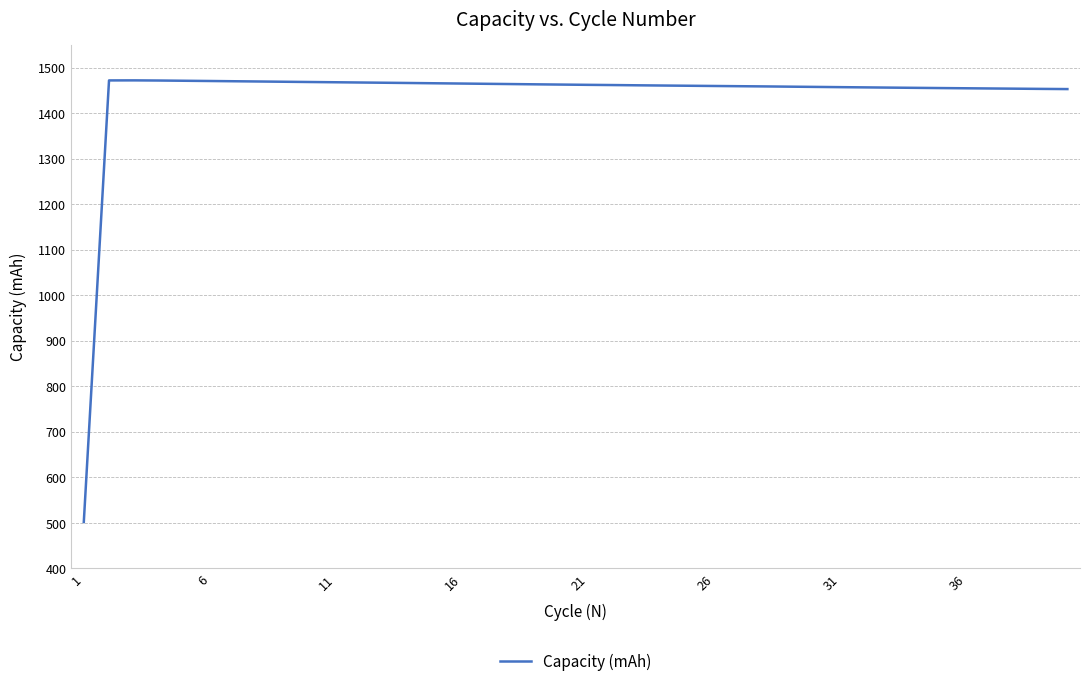

What is the difference between the maximum and minimum values?

969.9